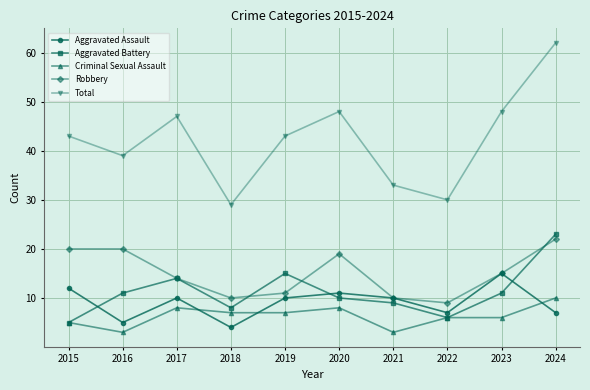

What is the value of the Aggravated Battery point at the 6th from the left?

10